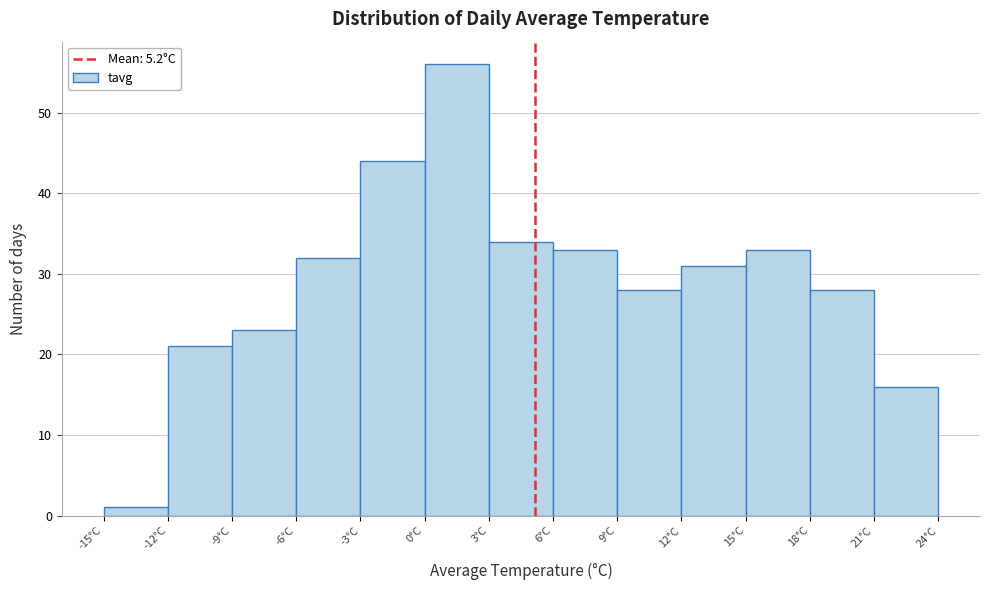

Which range on the x-axis has the tallest bar?

0 to 3